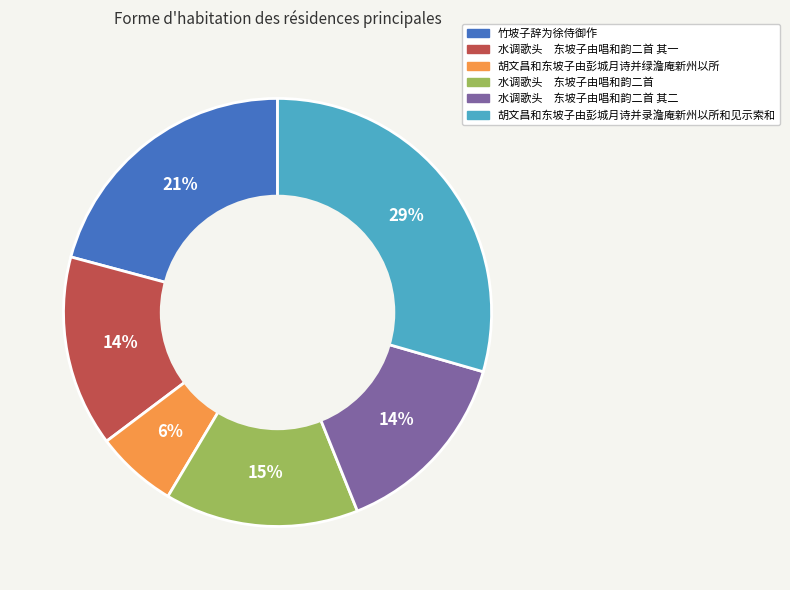

To the nearest percent, what is the difference between the largest and smallest slice percentages?

23%